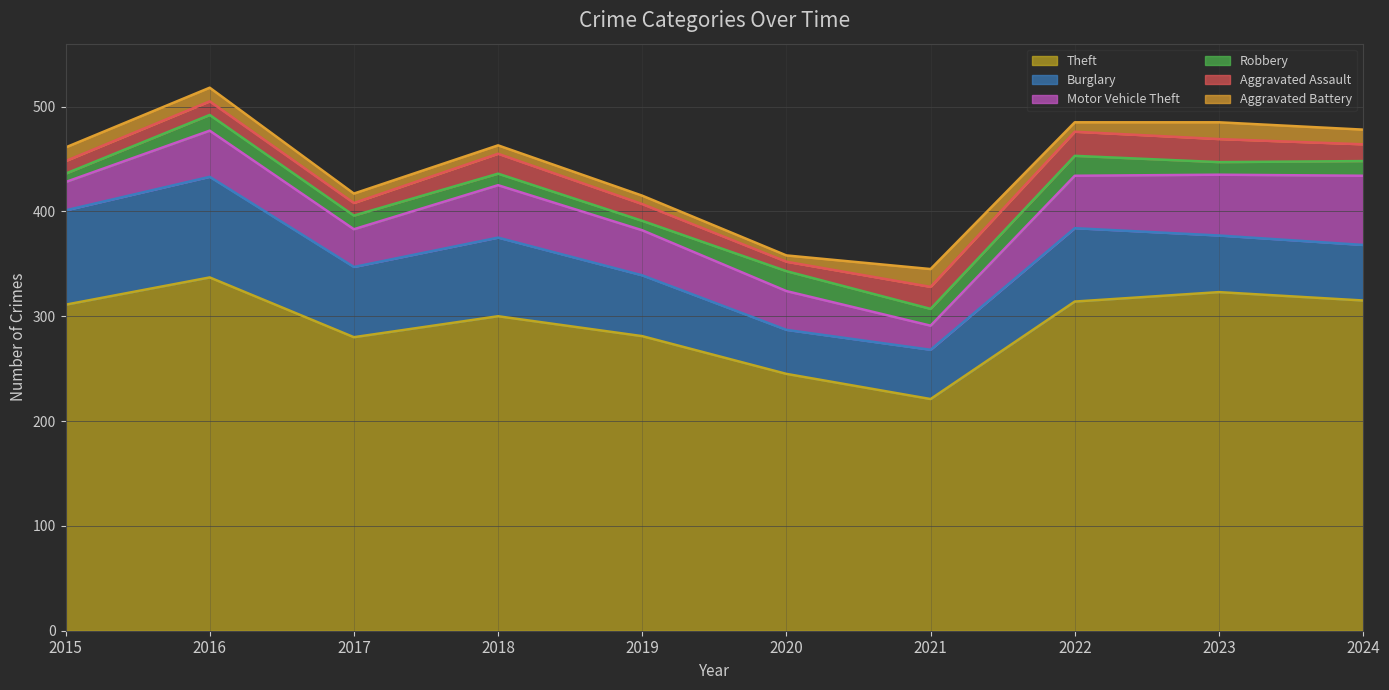

Which series has the largest total across all categories?

Theft